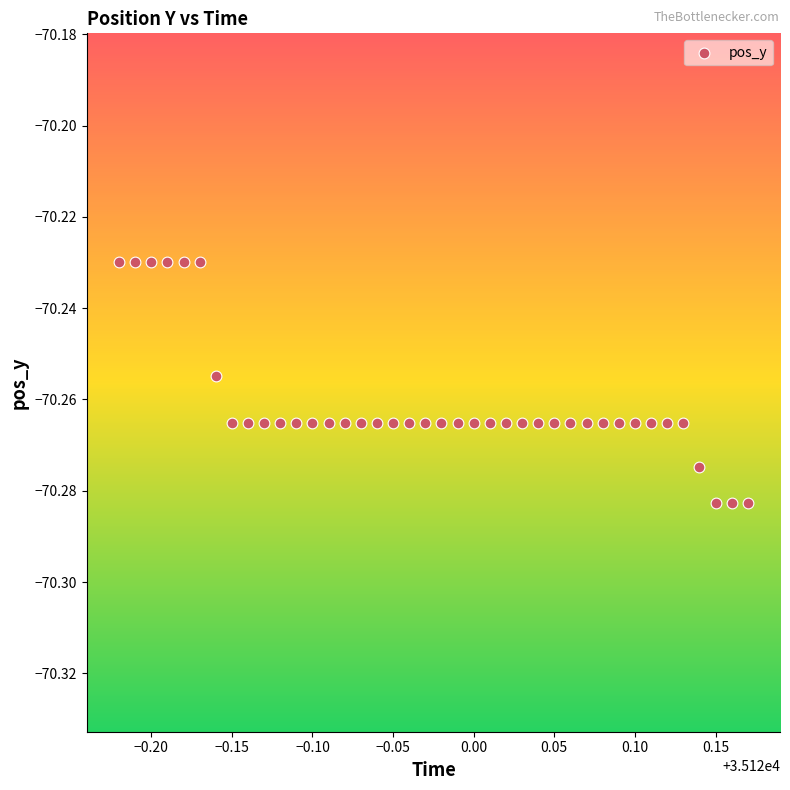

What is the range of X values (max minus min)?

0.4